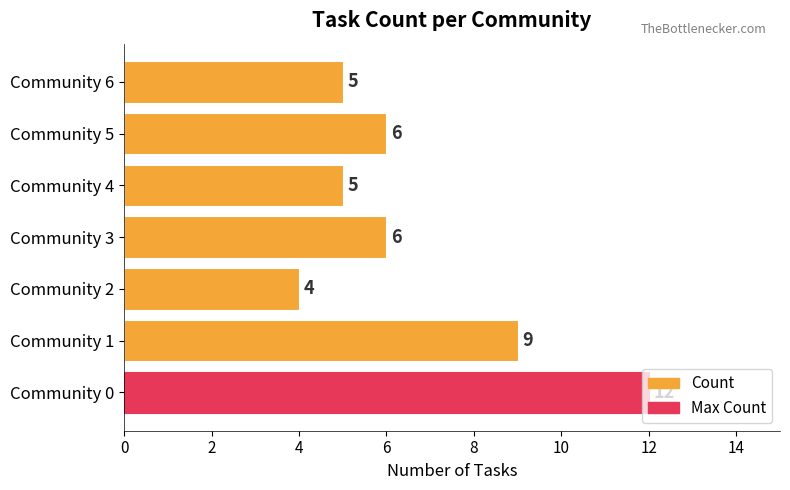

At which label is the value closest to 8?

Community 1